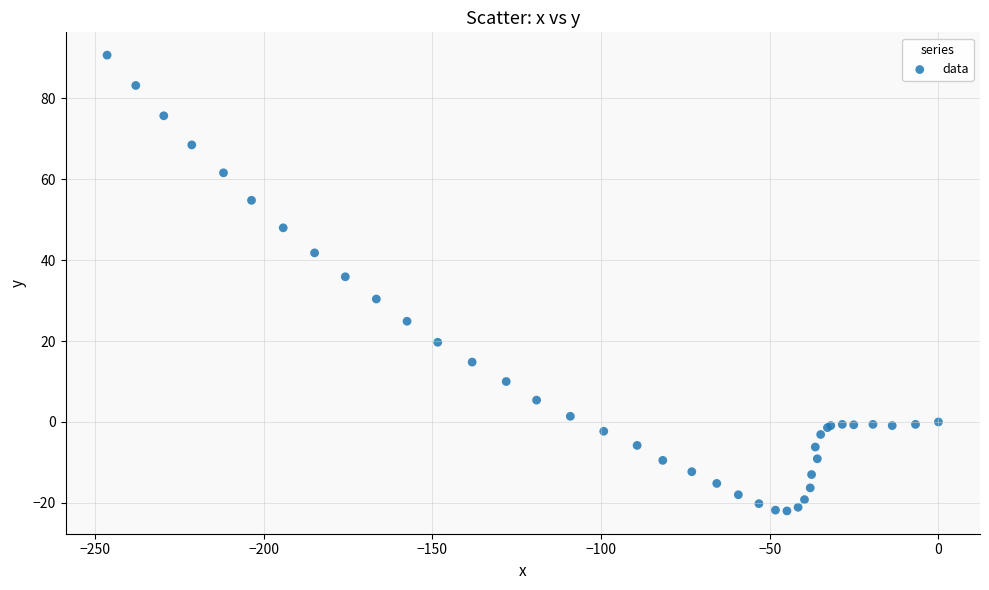

What Y value in the scatter plot is closest to 34?

35.9